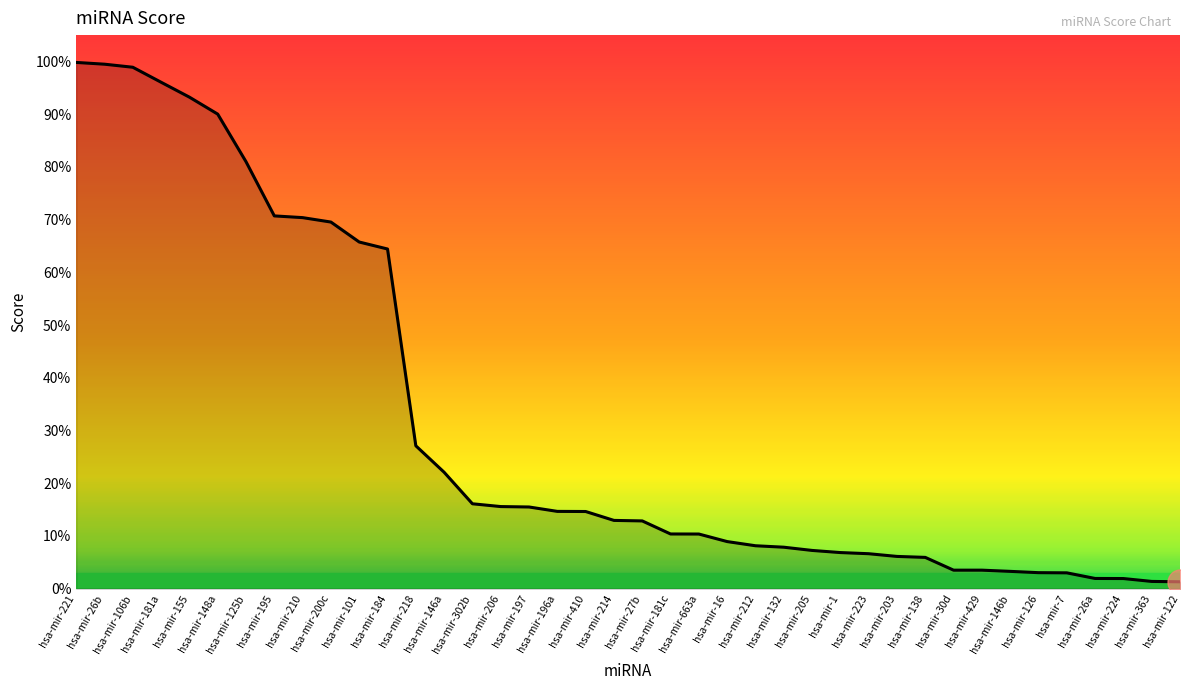

What is the label of the 17th point from the right?

hsa-mir-16